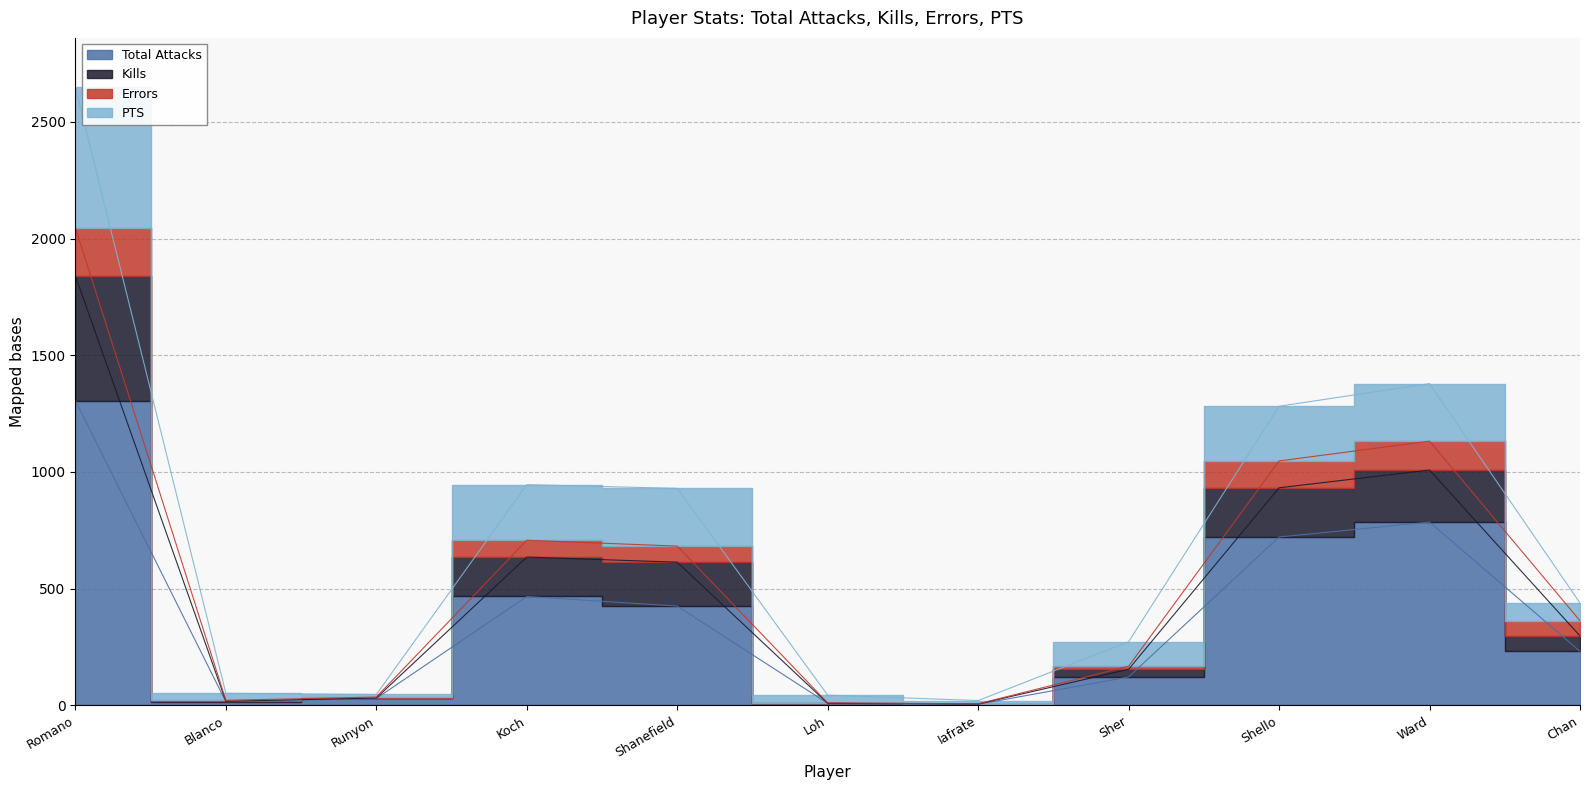

What is the average value of the Total Attacks series?

373.7